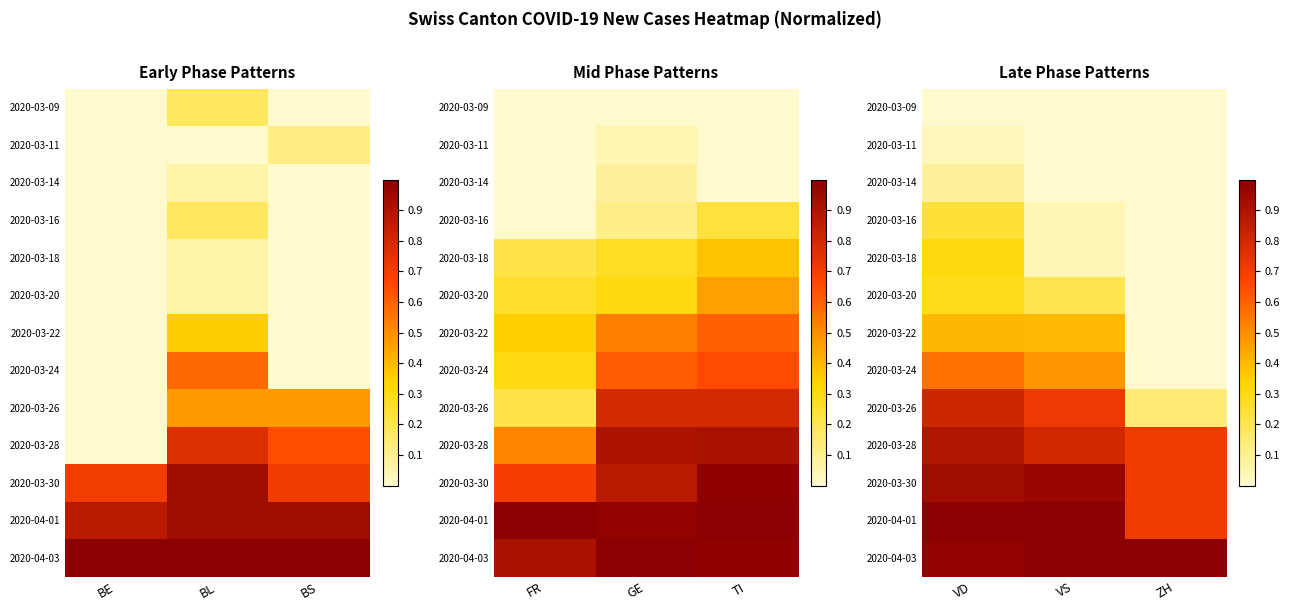

The 2020-04-03 series shows 1.0 at VD. True or false?

True